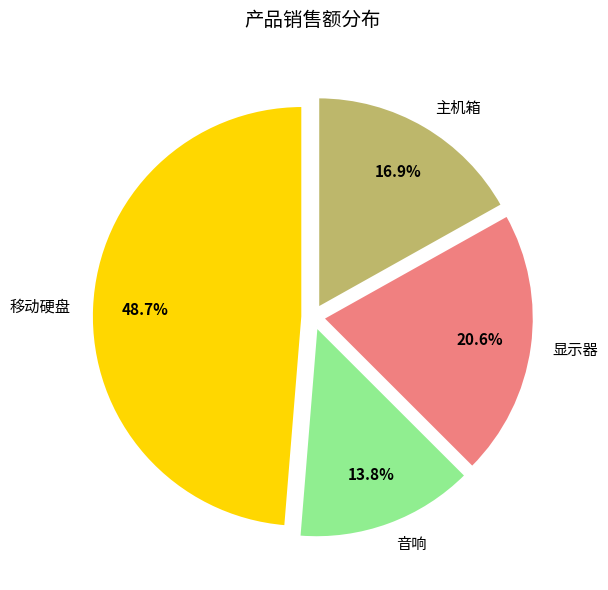

Approximately how many times larger is the value at 音响 compared to 主机箱?

0.8